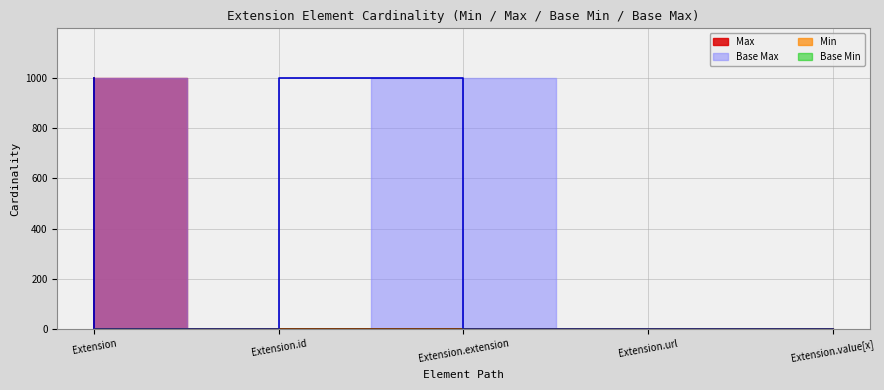

At which label does Min reach its minimum?

Extension